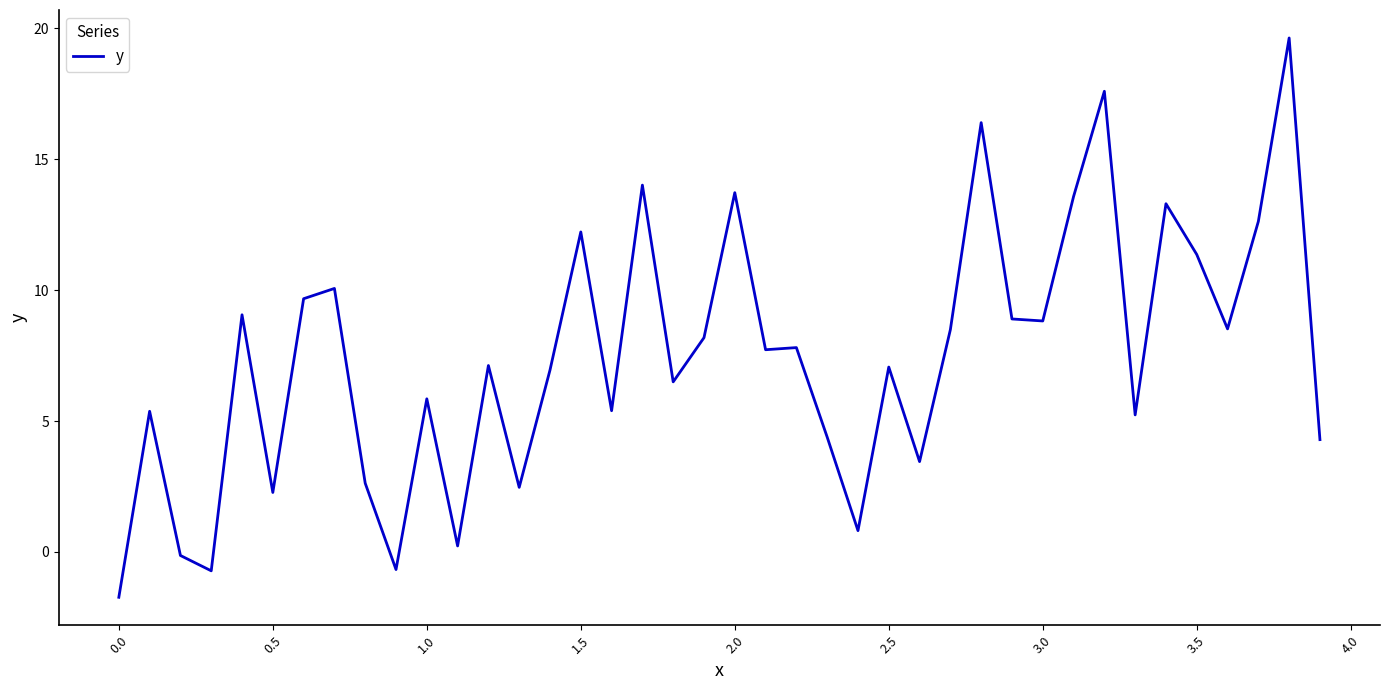

What is the smallest value displayed?

-1.7